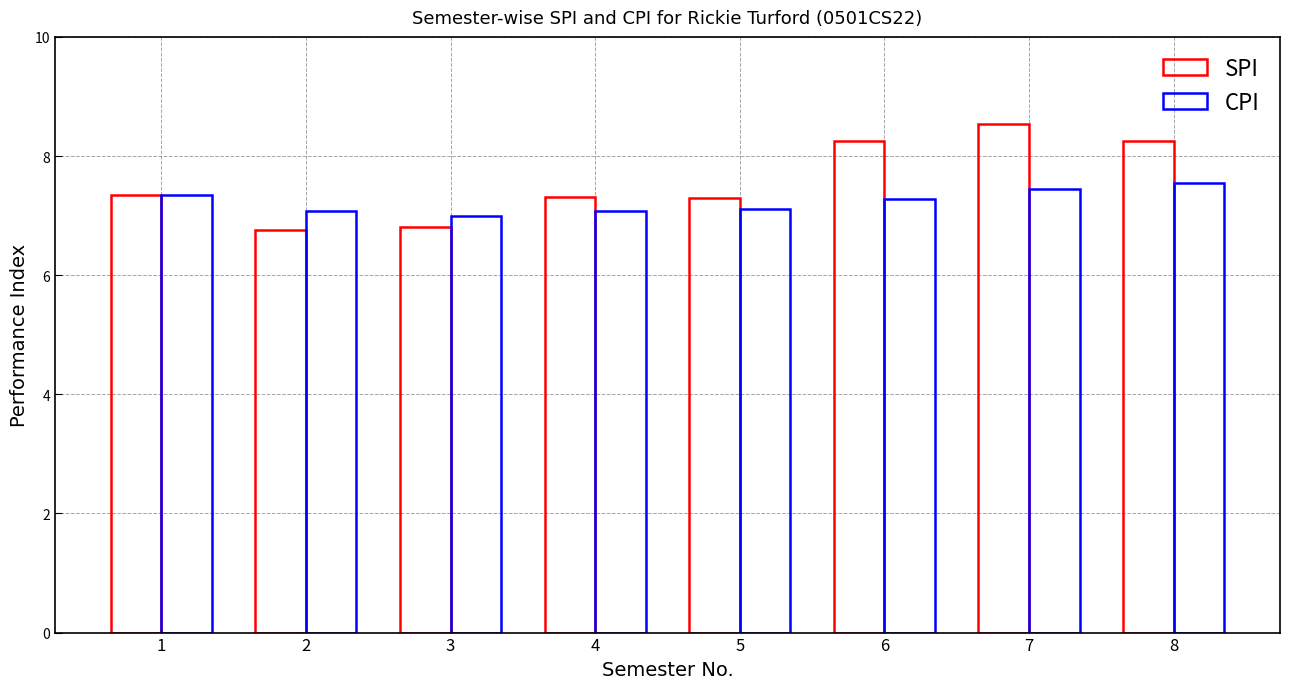

Which series has the widest spread of values?

SPI